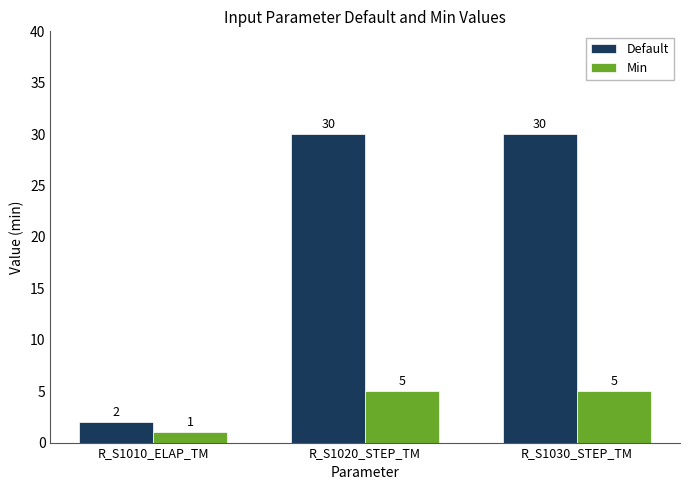

At which label is Default closest to 16?

R_S1010_ELAP_TM